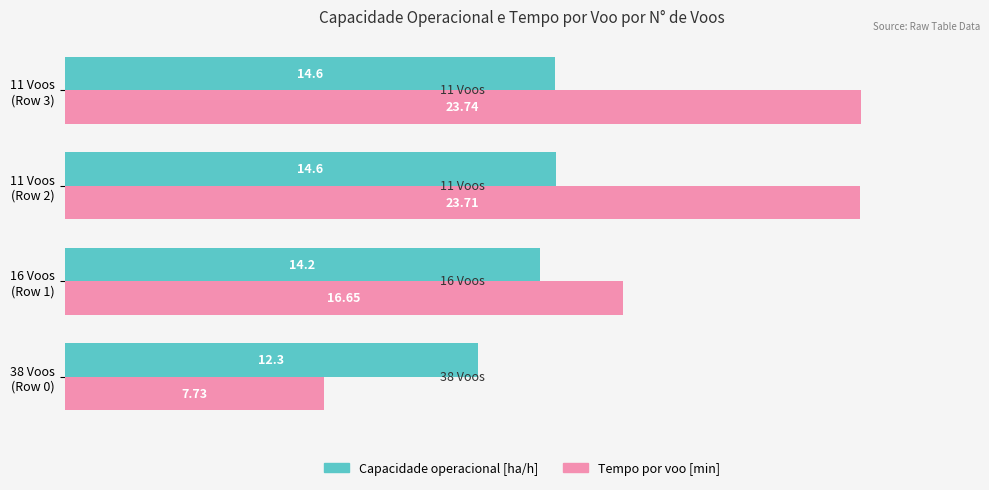

List the series in order of their peak value, lowest first.

Capacidade operacional [ha/h], Tempo por voo [min]